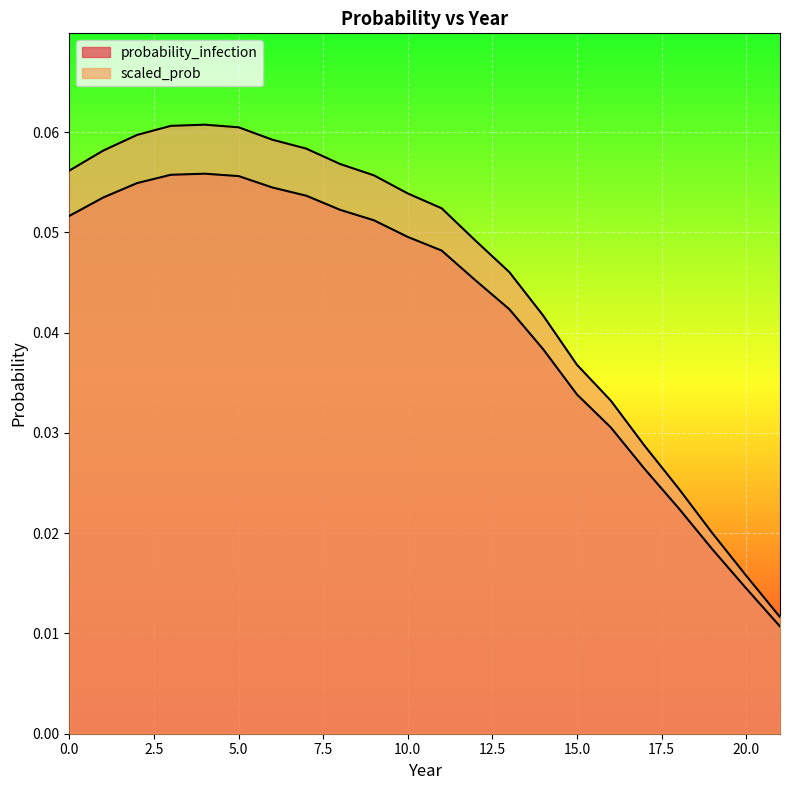

The value of probability_infection at 4 is 0.0. True or false?

False